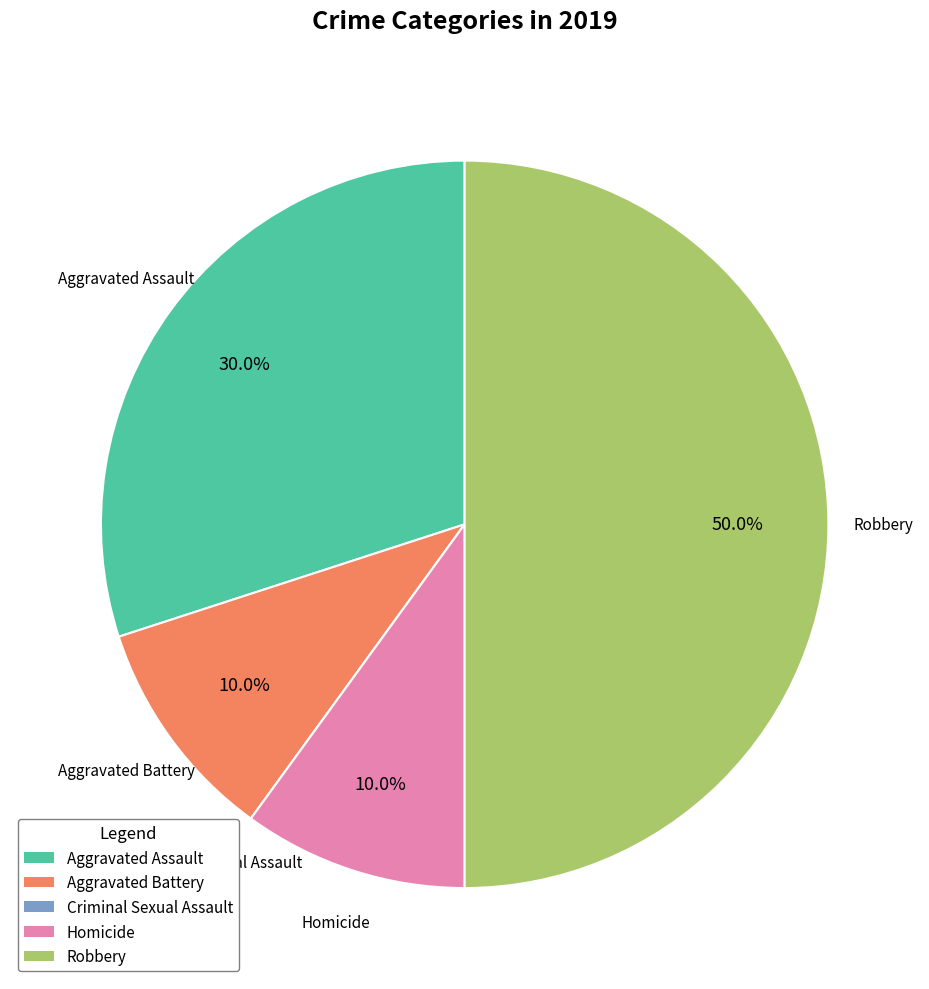

What is the largest slice in the pie chart?

Robbery